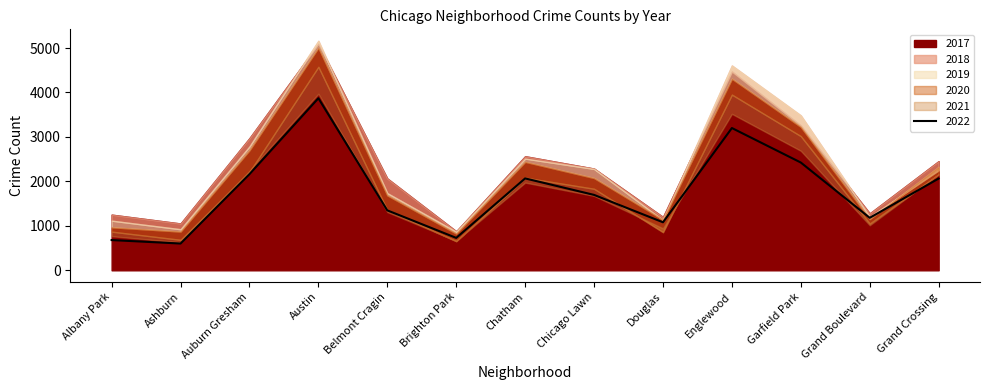

What is the label of the 11th point from the right?

Auburn Gresham